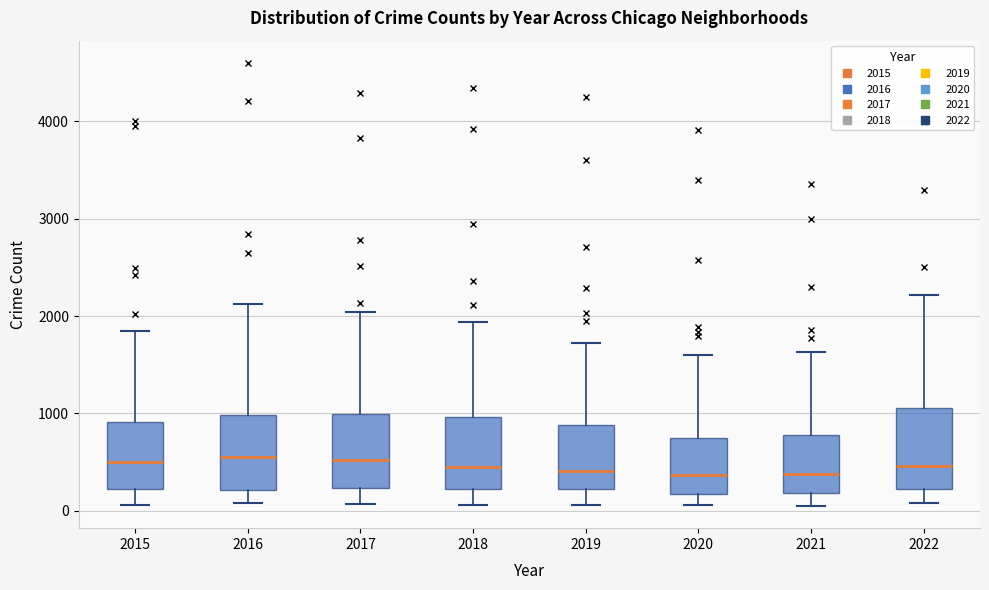

Reading left to right, read every box against the y-axis: the position of its median line, the range the box covers, and the ends of its whiskers. The values are not printed on the chart, so give them approximately, as read against the axis.

2015: median 500, box 200 to 900, whiskers 100 to 1800
2016: median 500, box 200 to 1000, whiskers 100 to 2100
2017: median 500, box 200 to 1000, whiskers 100 to 2000
2018: median 500, box 200 to 1000, whiskers 100 to 1900
2019: median 400, box 200 to 900, whiskers 100 to 1700
2020: median 400, box 200 to 700, whiskers 100 to 1600
2021: median 400, box 200 to 800, whiskers 0 to 1600
2022: median 500, box 200 to 1100, whiskers 100 to 2200